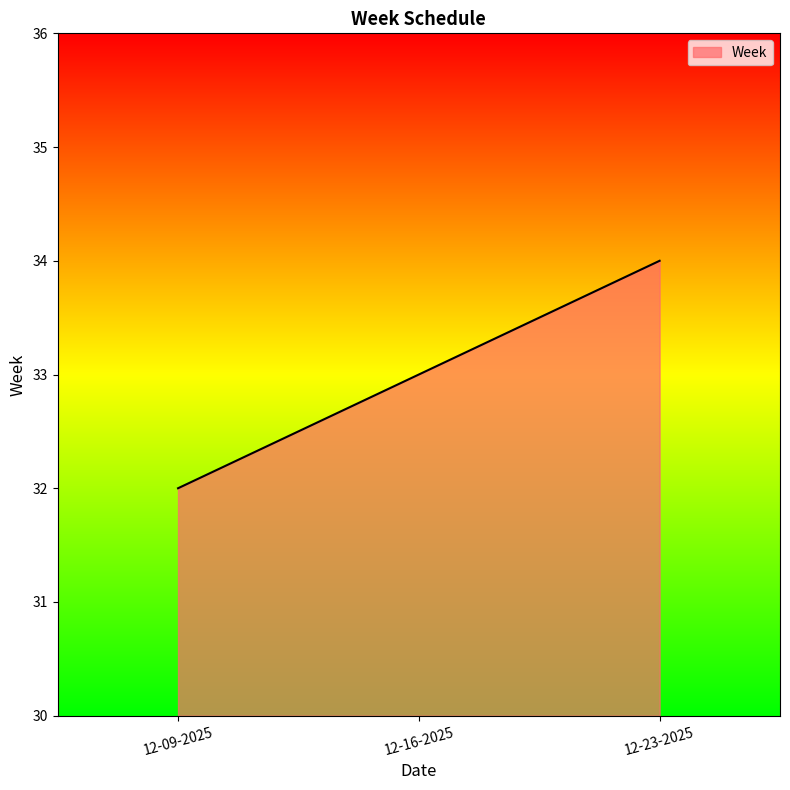

Reading left to right, extract all data points from this chart.

32	33	34